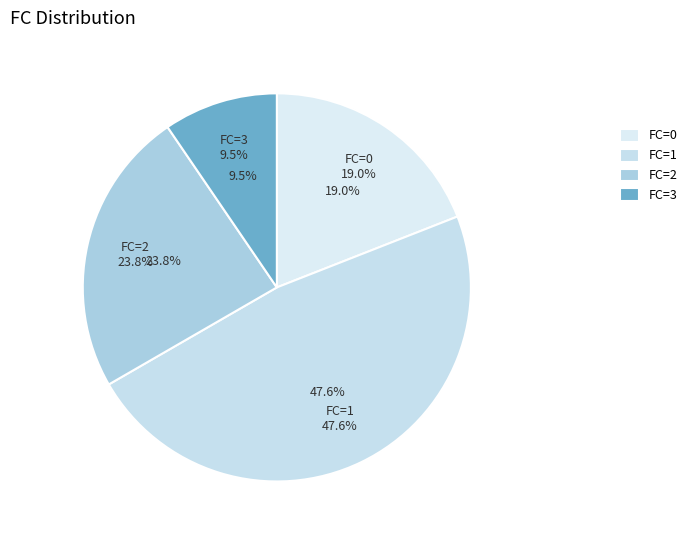

What is the largest slice in the pie chart?

FC_1